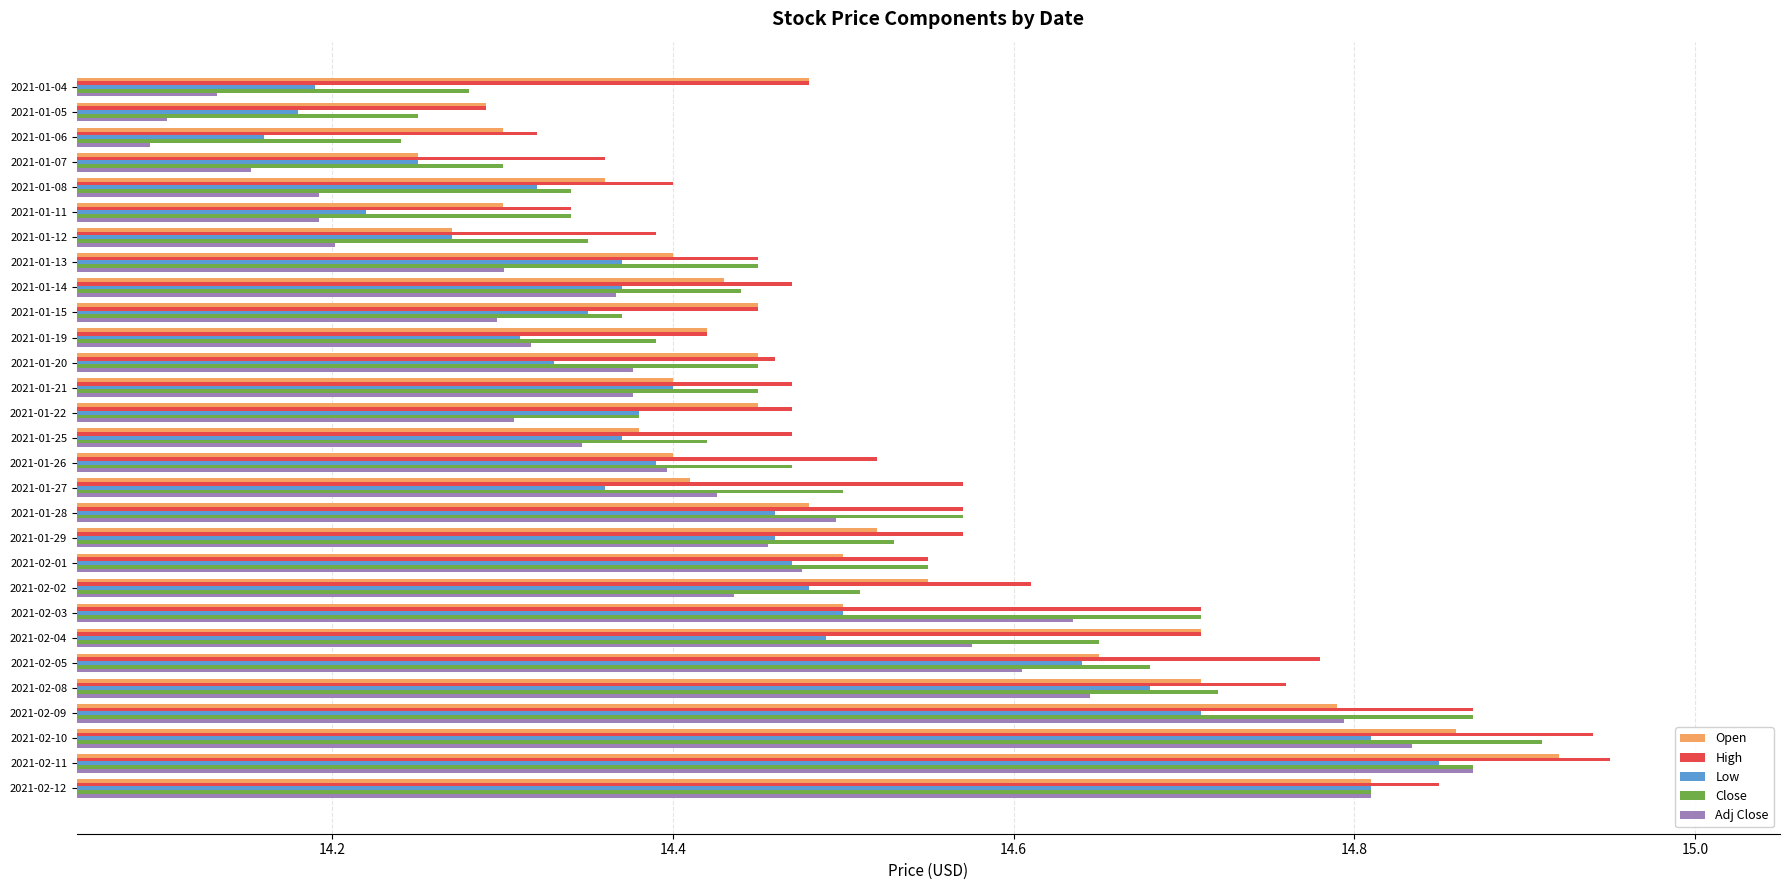

What is the sum of all Open values?

420.4